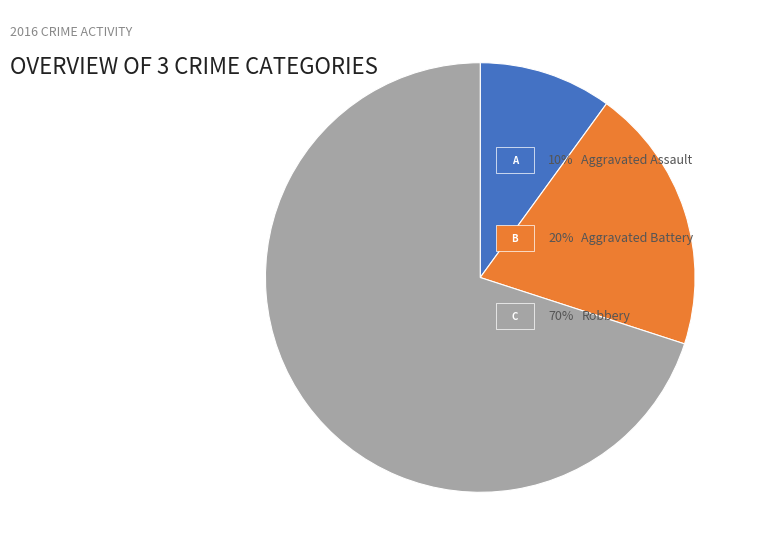

Does any single category account for the majority?

Yes